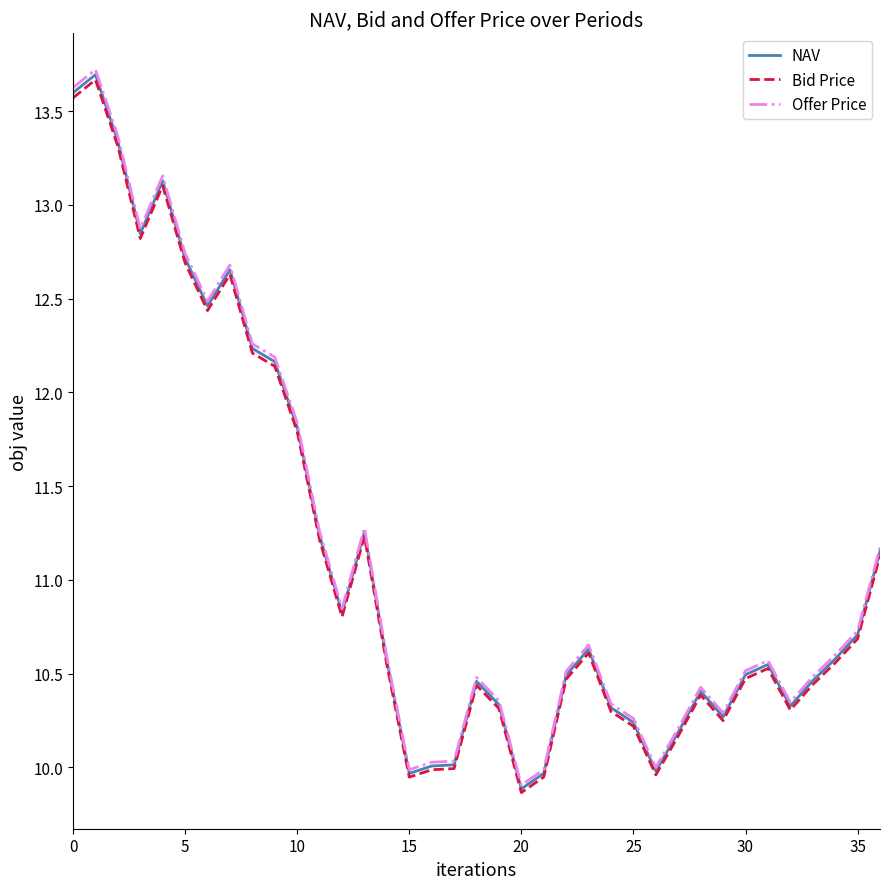

What is the maximum value shown in the chart?

13.7